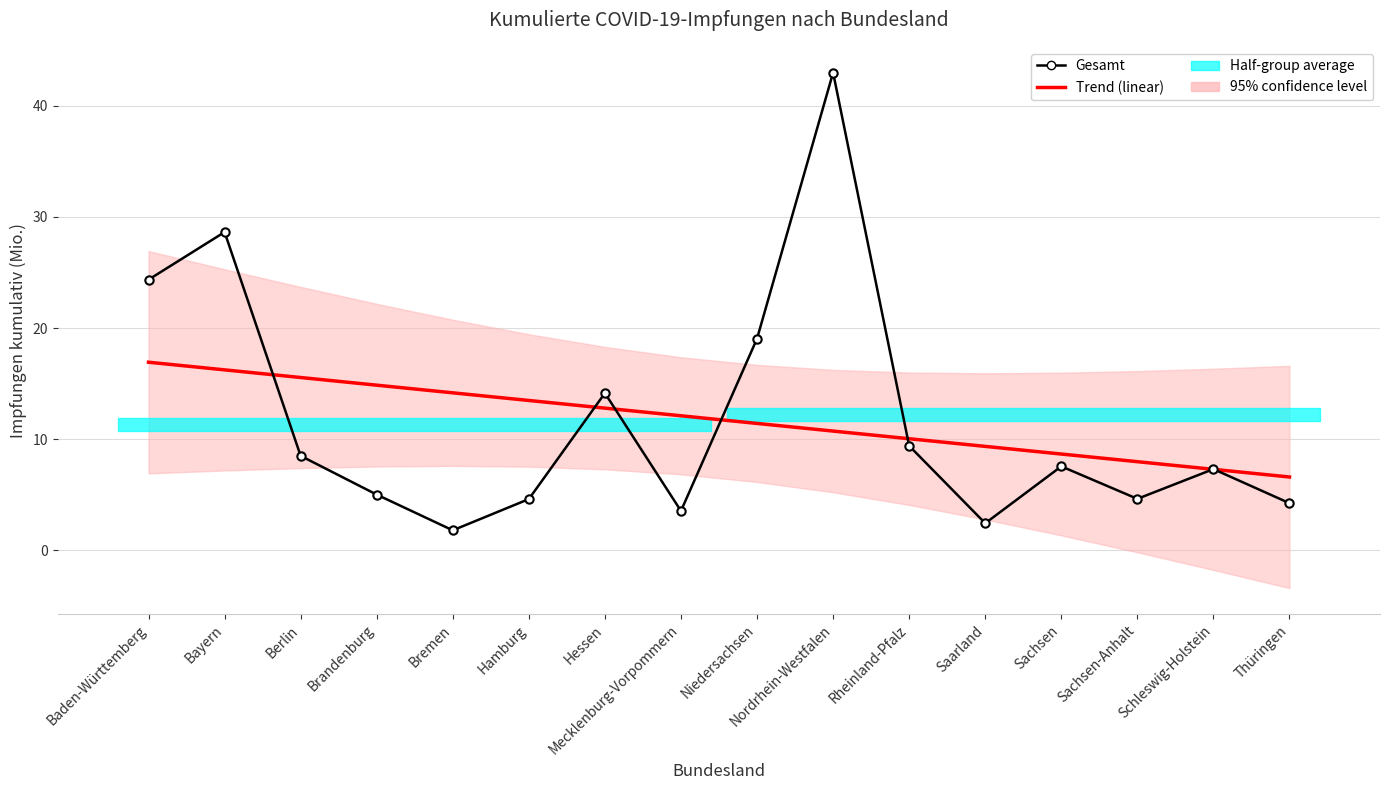

Which series has the widest spread of values?

Gesamt